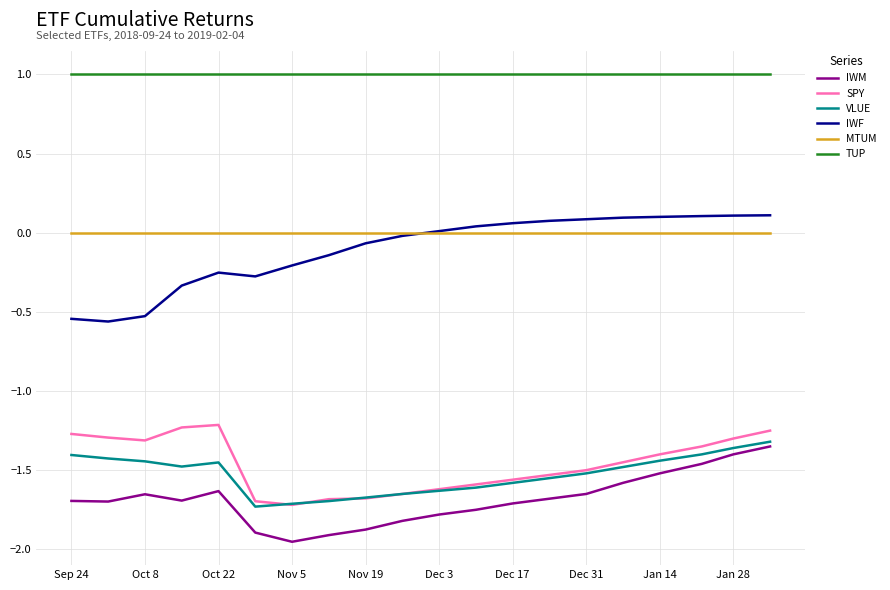

True or false: VLUE and TUP intersect in this chart.

False